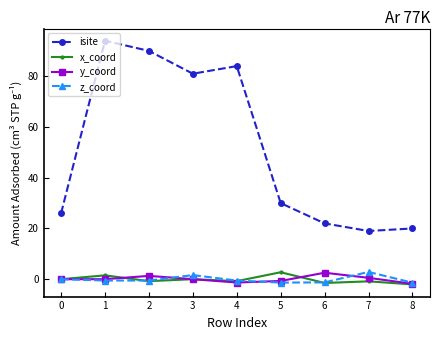

What is the approximate value of isite at 6?

22.0